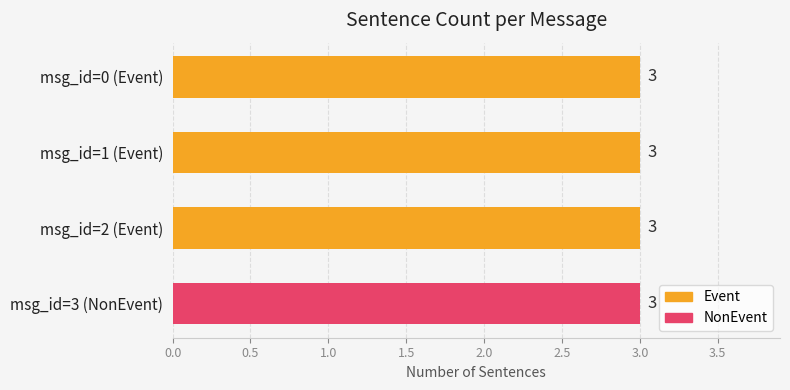

What is the total value across all series at message_id=1?

3